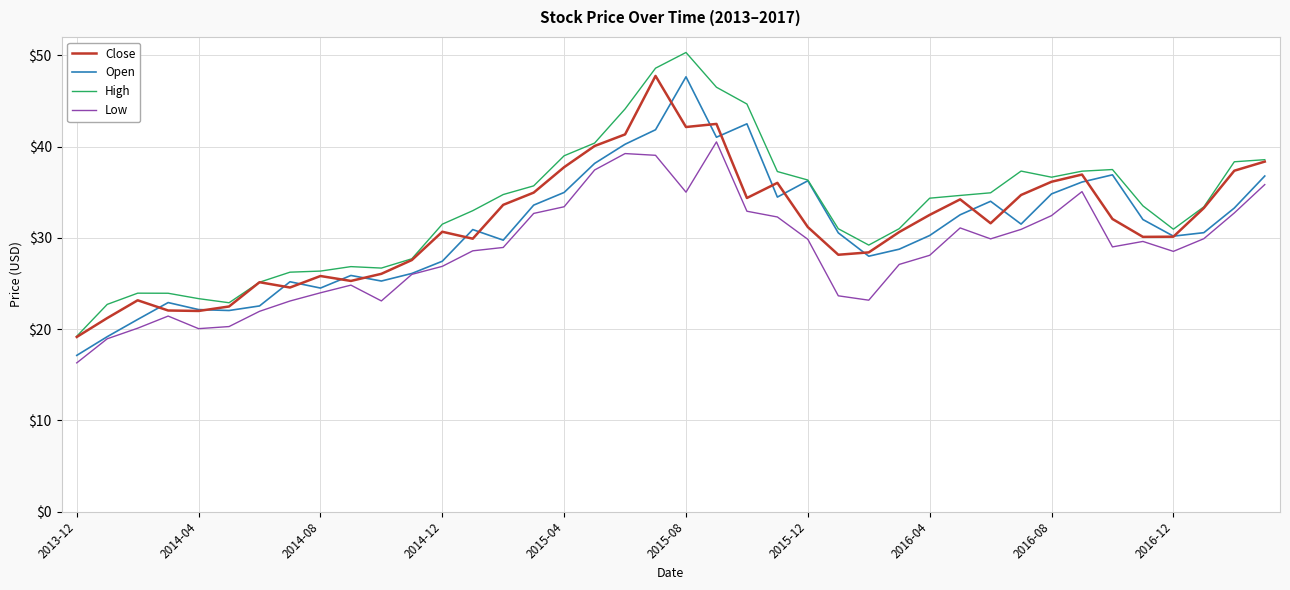

True or false: Low and High intersect in this chart.

False